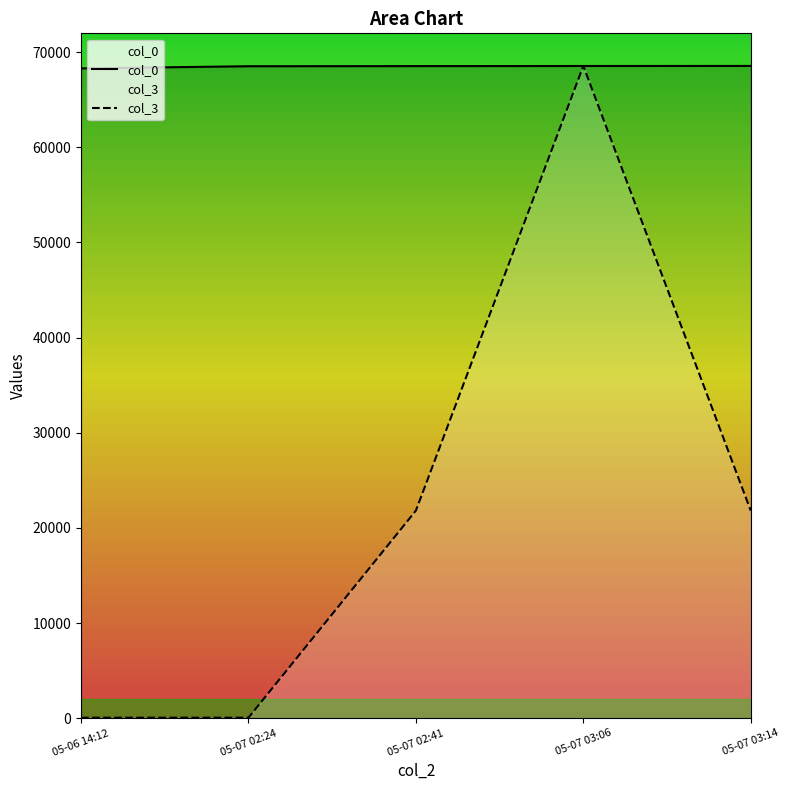

In col_3, how many points are higher than both neighbors (excluding endpoints)?

1